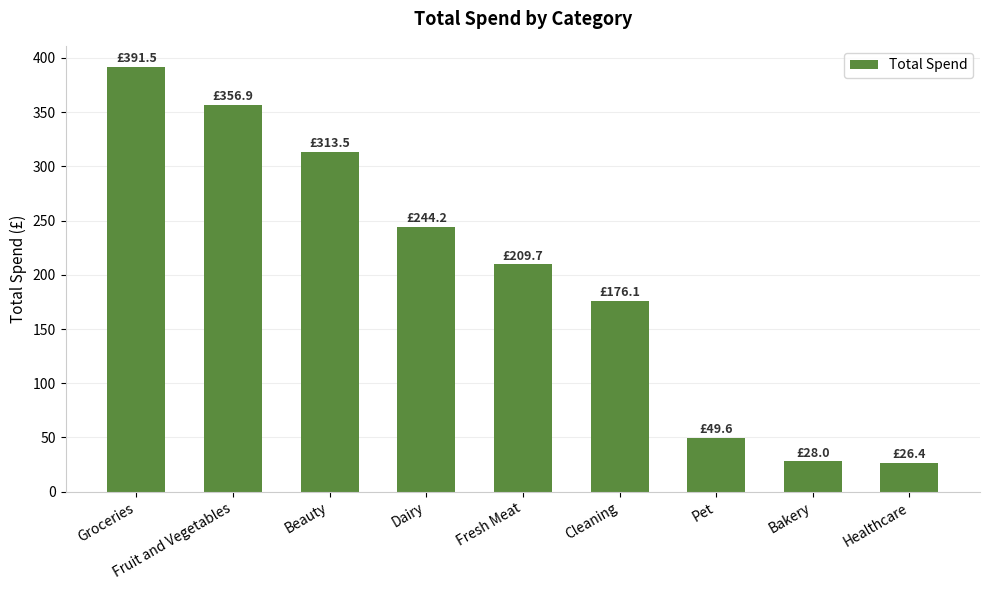

The chart shows a value of 49.6 at Pet. True or false?

True